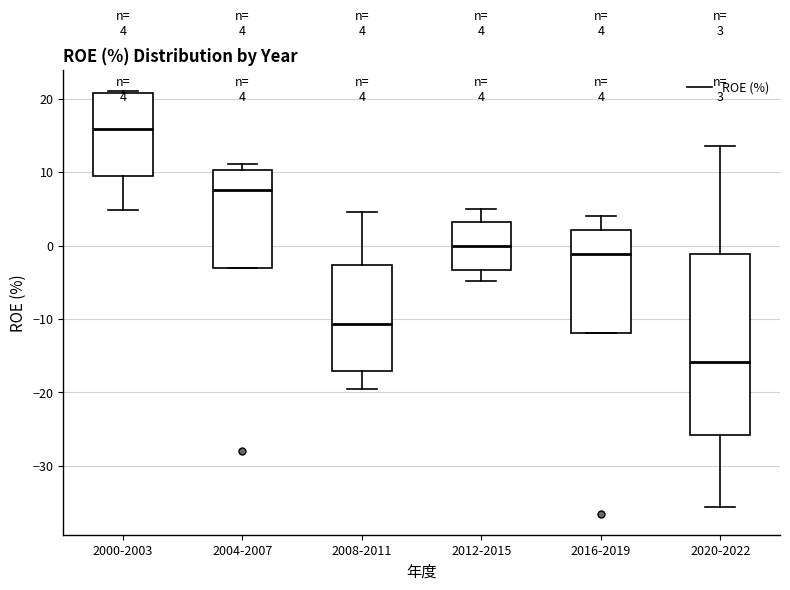

Which box is the tallest, from its lower edge to its upper edge?

2020-2022